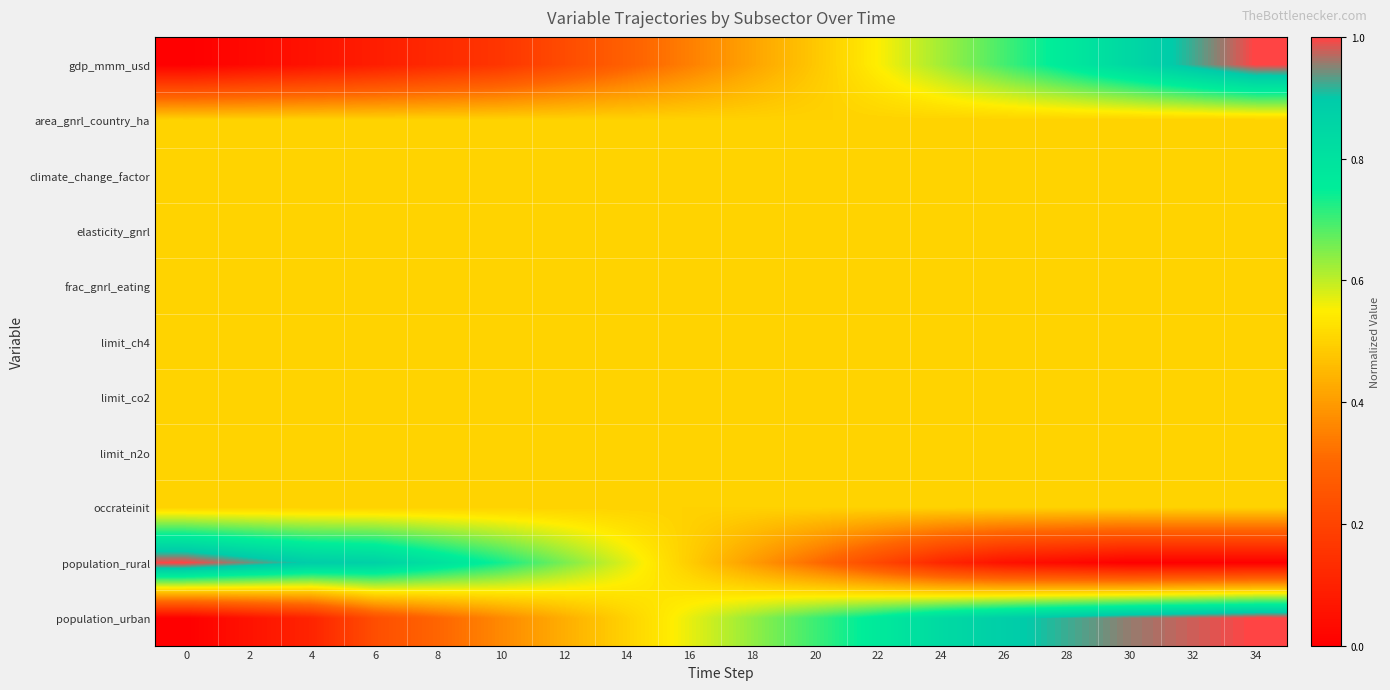

Reading left to right, extract all data points from this chart.

gdp_mmm_usd: 0=0.0	2=0.0	4=0.1	6=0.1	8=0.1	10=0.2	12=0.2	14=0.3	16=0.3	18=0.4	20=0.5	22=0.6	24=0.6	26=0.7	28=0.8	30=0.8	32=0.9	34=1.0
area_gnrl_country_ha: 0=0.5	2=0.5	4=0.5	6=0.5	8=0.5	10=0.5	12=0.5	14=0.5	16=0.5	18=0.5	20=0.5	22=0.5	24=0.5	26=0.5	28=0.5	30=0.5	32=0.5	34=0.5
climate_change_factor: 0=0.5	2=0.5	4=0.5	6=0.5	8=0.5	10=0.5	12=0.5	14=0.5	16=0.5	18=0.5	20=0.5	22=0.5	24=0.5	26=0.5	28=0.5	30=0.5	32=0.5	34=0.5
elasticity_gnrl: 0=0.5	2=0.5	4=0.5	6=0.5	8=0.5	10=0.5	12=0.5	14=0.5	16=0.5	18=0.5	20=0.5	22=0.5	24=0.5	26=0.5	28=0.5	30=0.5	32=0.5	34=0.5
frac_gnrl_eating: 0=0.5	2=0.5	4=0.5	6=0.5	8=0.5	10=0.5	12=0.5	14=0.5	16=0.5	18=0.5	20=0.5	22=0.5	24=0.5	26=0.5	28=0.5	30=0.5	32=0.5	34=0.5
limit_ch4: 0=0.5	2=0.5	4=0.5	6=0.5	8=0.5	10=0.5	12=0.5	14=0.5	16=0.5	18=0.5	20=0.5	22=0.5	24=0.5	26=0.5	28=0.5	30=0.5	32=0.5	34=0.5
limit_co2: 0=0.5	2=0.5	4=0.5	6=0.5	8=0.5	10=0.5	12=0.5	14=0.5	16=0.5	18=0.5	20=0.5	22=0.5	24=0.5	26=0.5	28=0.5	30=0.5	32=0.5	34=0.5
limit_n2o: 0=0.5	2=0.5	4=0.5	6=0.5	8=0.5	10=0.5	12=0.5	14=0.5	16=0.5	18=0.5	20=0.5	22=0.5	24=0.5	26=0.5	28=0.5	30=0.5	32=0.5	34=0.5
occrateinit: 0=0.5	2=0.5	4=0.5	6=0.5	8=0.5	10=0.5	12=0.5	14=0.5	16=0.5	18=0.5	20=0.5	22=0.5	24=0.5	26=0.5	28=0.5	30=0.5	32=0.5	34=0.5
population_rural: 0=1.0	2=0.9	4=0.9	6=0.9	8=0.8	10=0.7	12=0.7	14=0.6	16=0.5	18=0.4	20=0.3	22=0.2	24=0.1	26=0.1	28=0.0	30=0.0	32=0.0	34=0.0
population_urban: 0=0.0	2=0.1	4=0.1	6=0.2	8=0.3	10=0.4	12=0.4	14=0.5	16=0.6	18=0.6	20=0.7	22=0.8	24=0.8	26=0.9	28=0.9	30=1.0	32=1.0	34=1.0